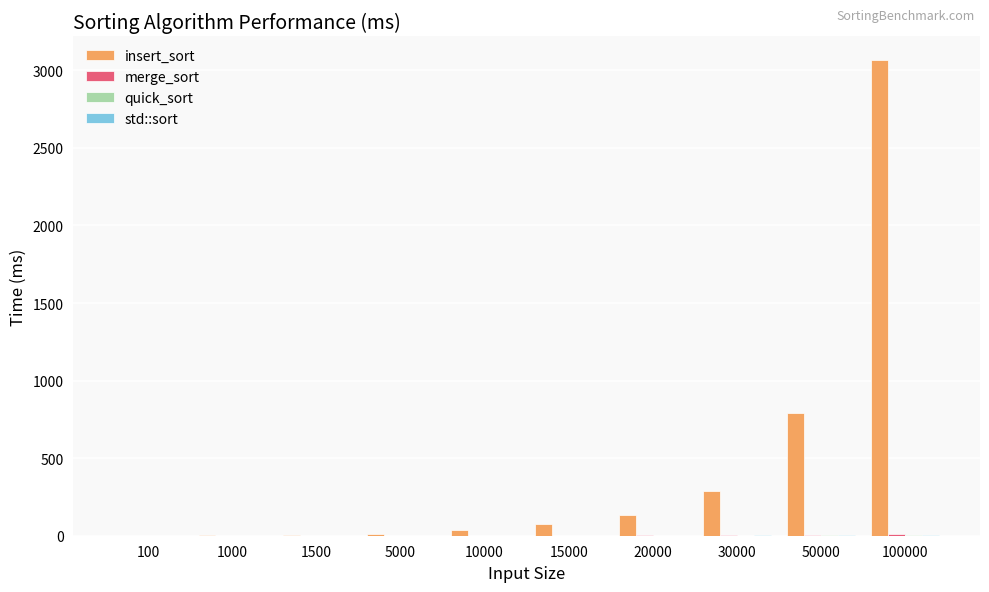

How many groups of bars are there?

10